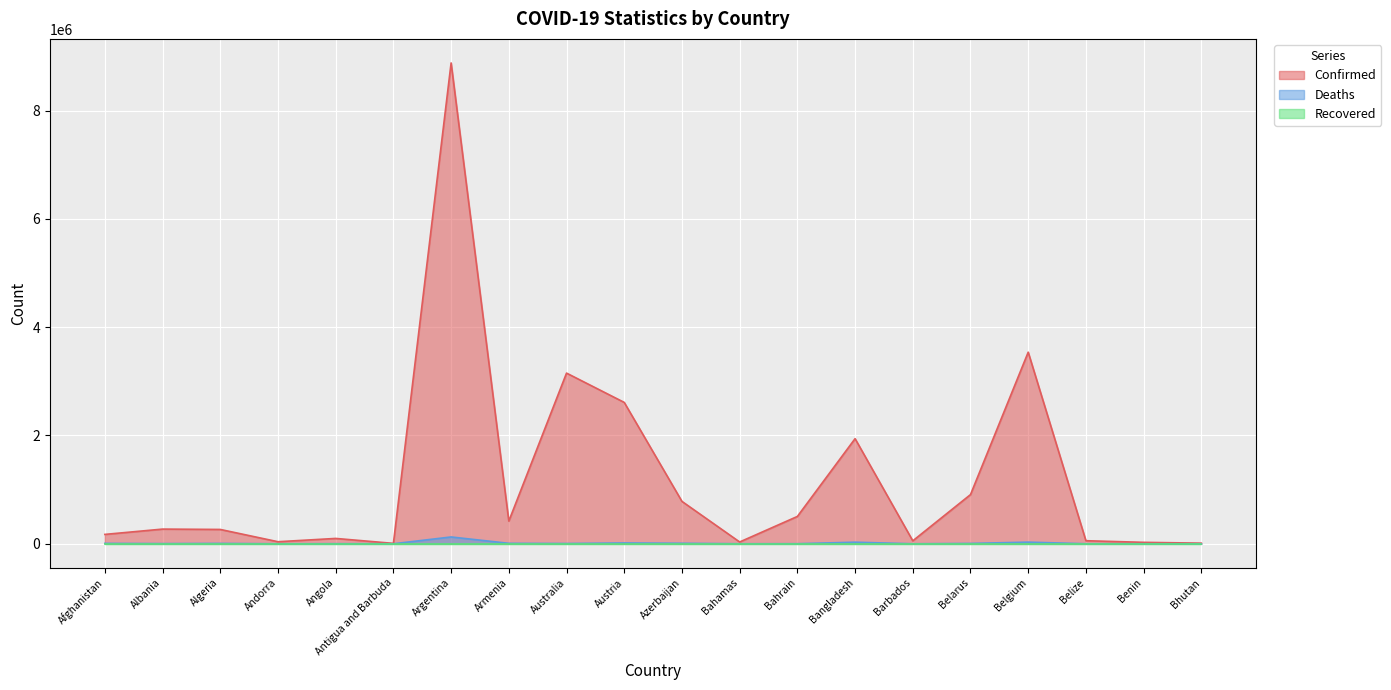

Which series has the largest total across all categories?

Confirmed